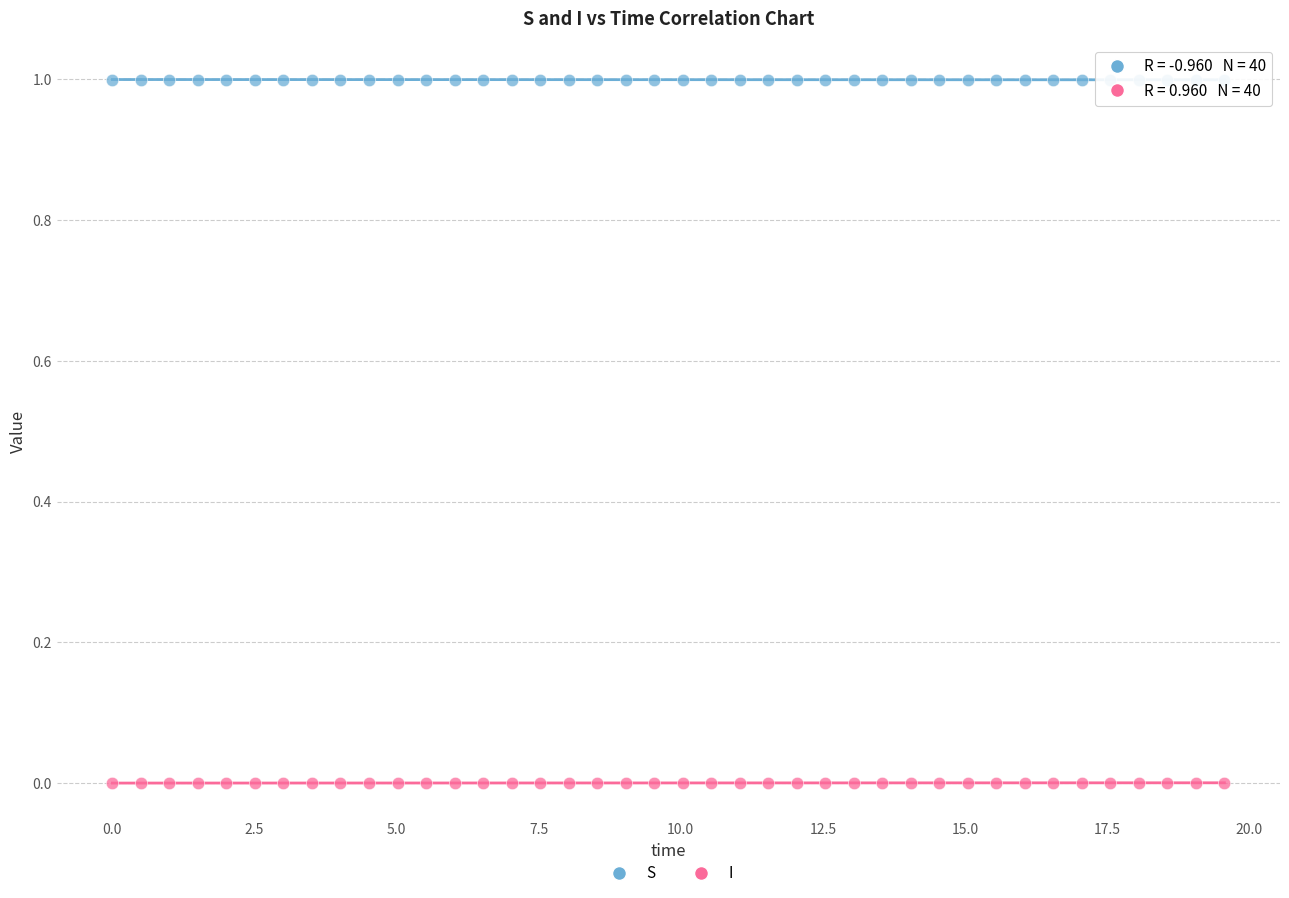

Which series contains the lowest Y value?

I